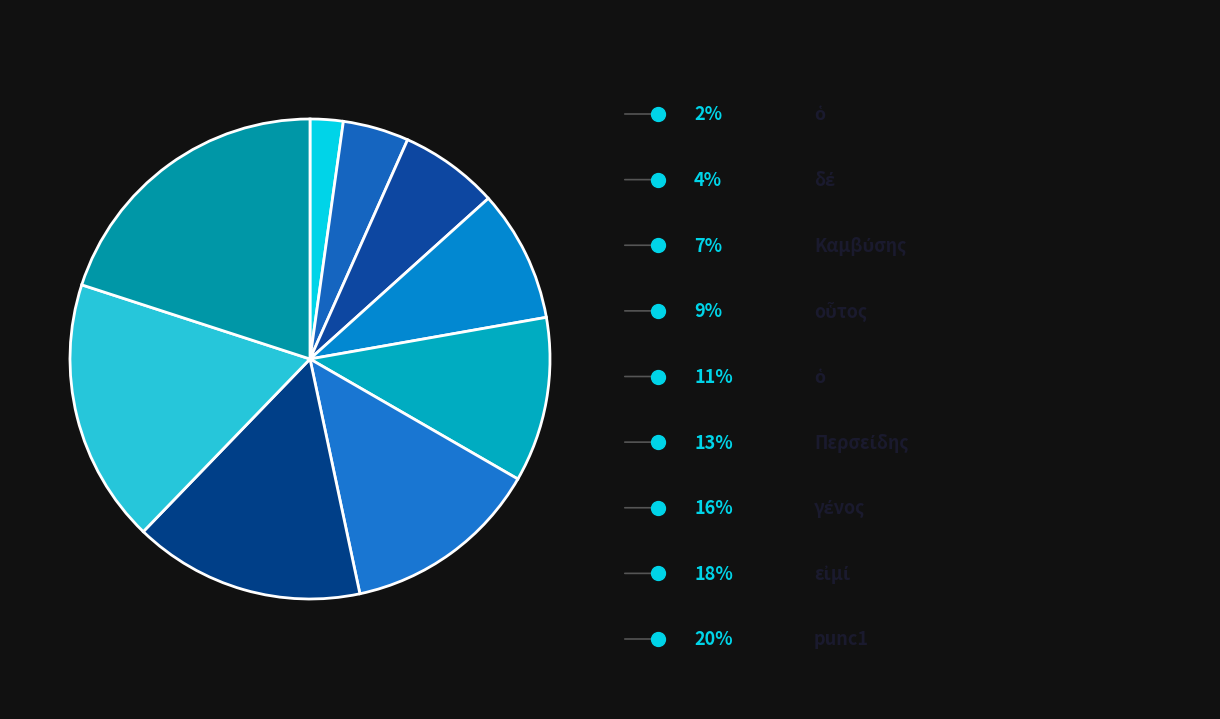

Rank the categories by value from highest to lowest.

punc1, εἰμί, γένος, Περσείδης, ὁ, οὗτος, Καμβύσης, δέ, ὁ